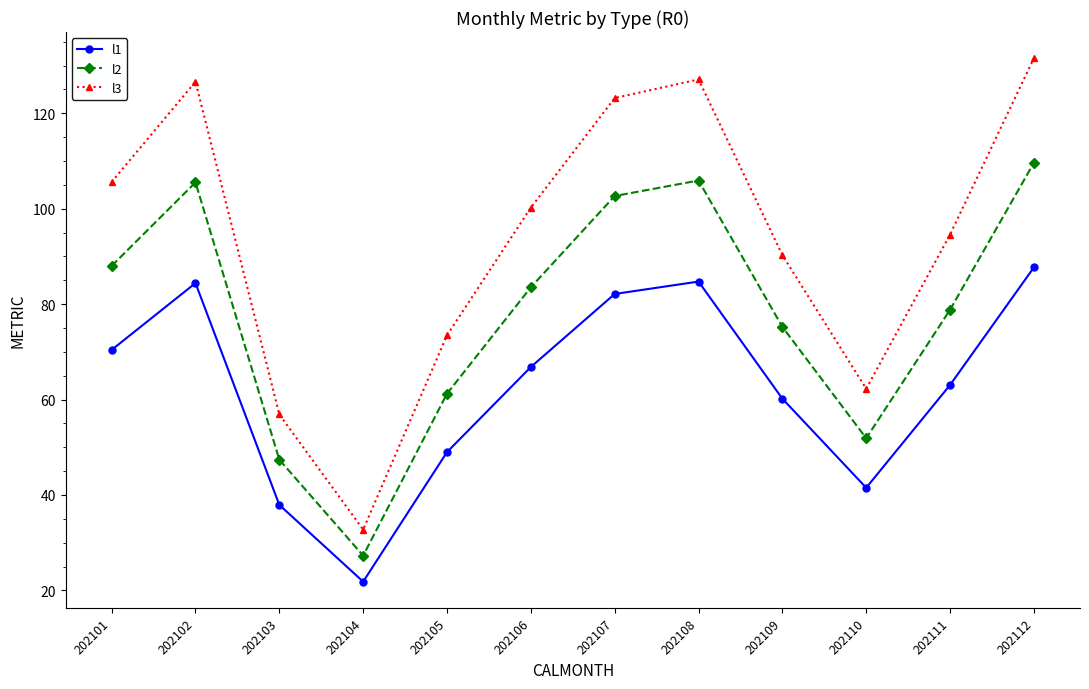

Where is the first local minimum for l3?

202104